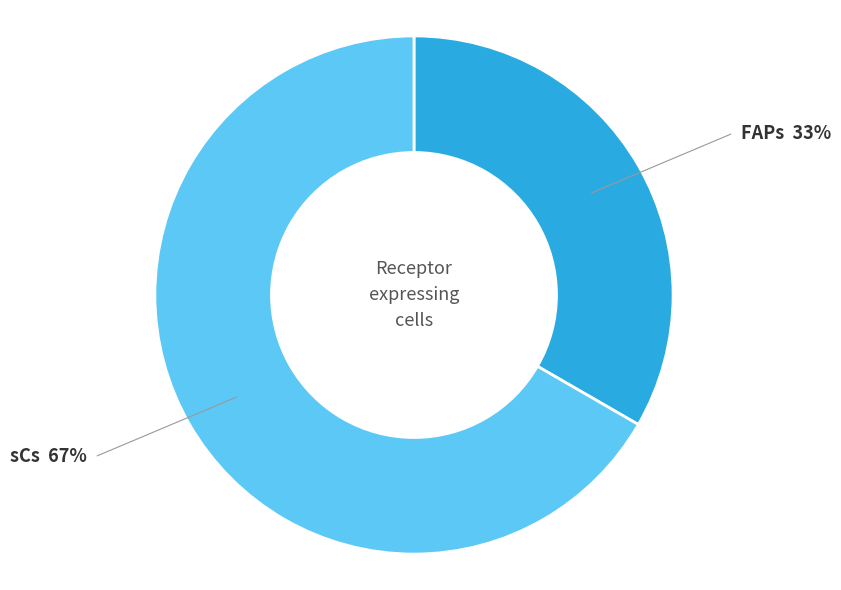

Is there a majority slice in this chart?

Yes